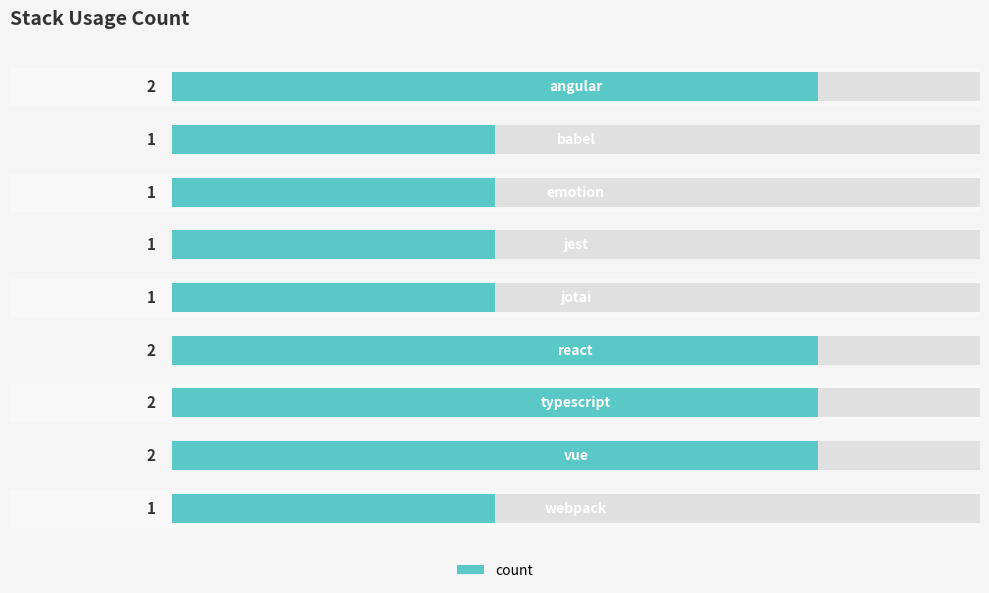

True or false: the data shows 1 at 1.

True